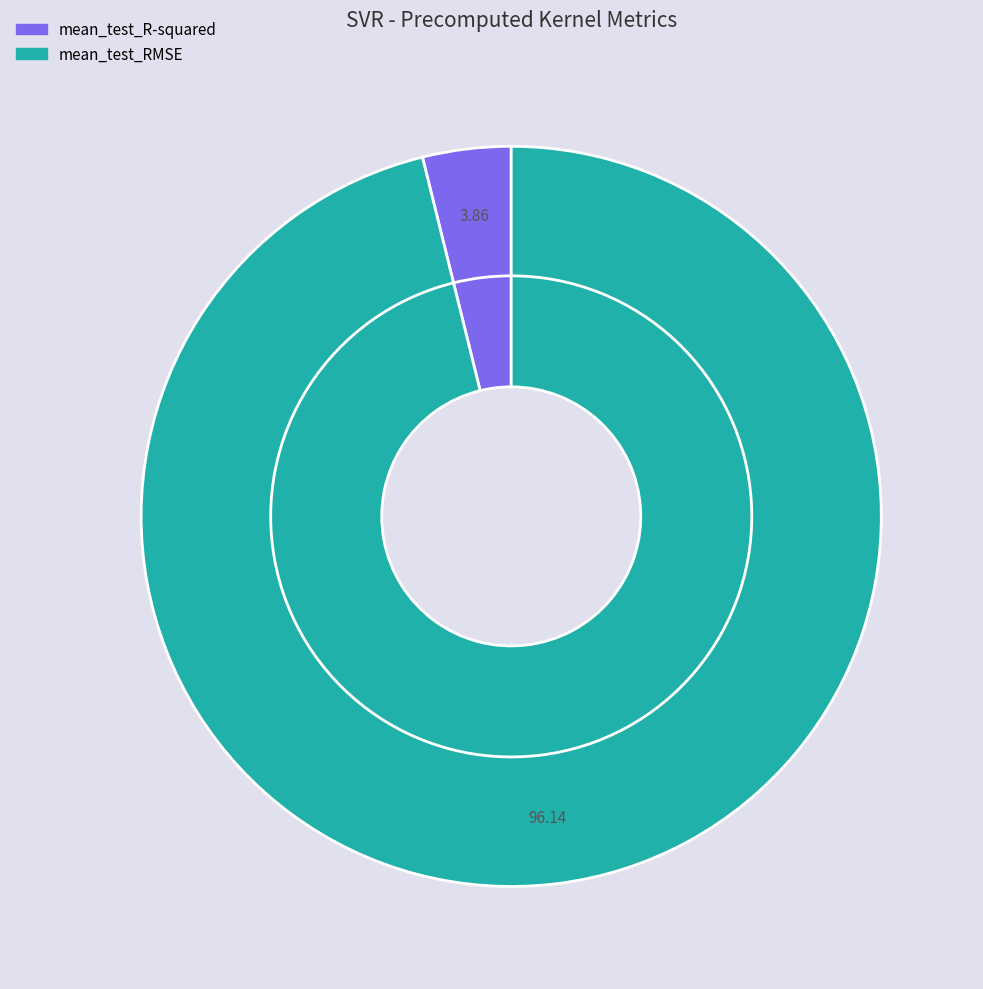

The mean_test_RMSE slice represents 88% of the pie. True or false?

False